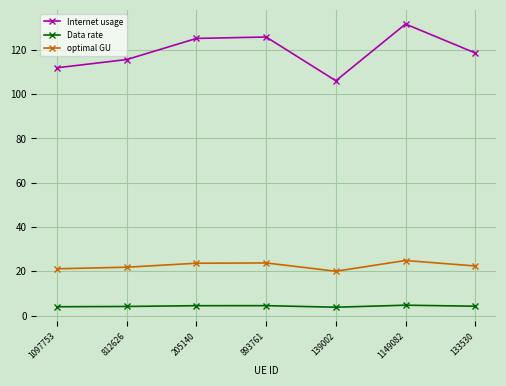

What is the minimum value for Internet usage?

106.0